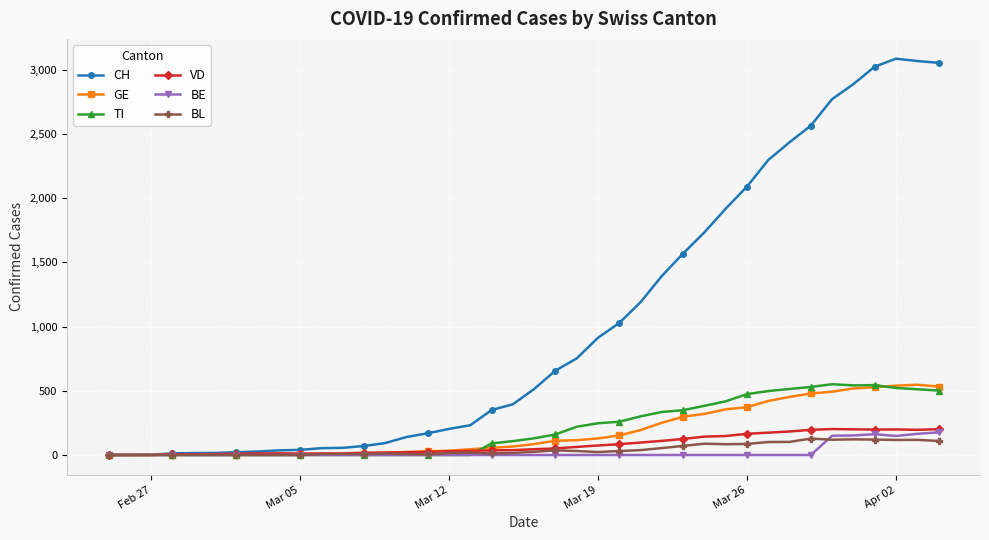

Which series has the largest total across all categories?

CH